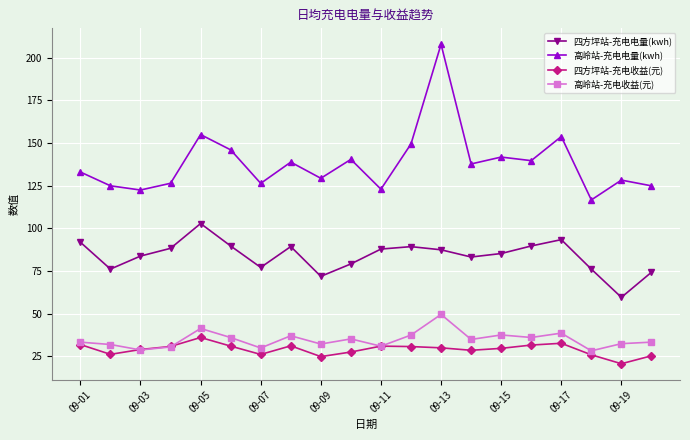

What is the difference between the second highest and second lowest values in the 四方坪站-充电电量(kwh) series?

21.5